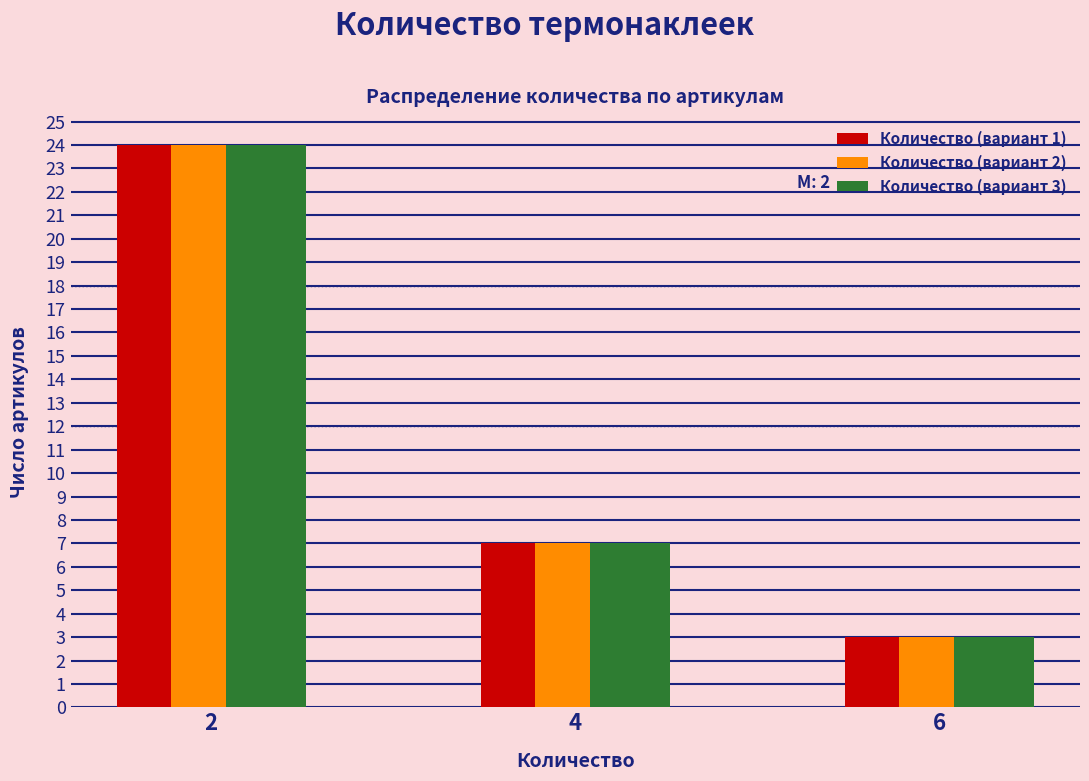

Reading left to right, extract all data points from this chart.

Количество (вариант 1): 2=24	4=7	6=3
Количество (вариант 2): 2=24	4=7	6=3
Количество (вариант 3): 2=24	4=7	6=3